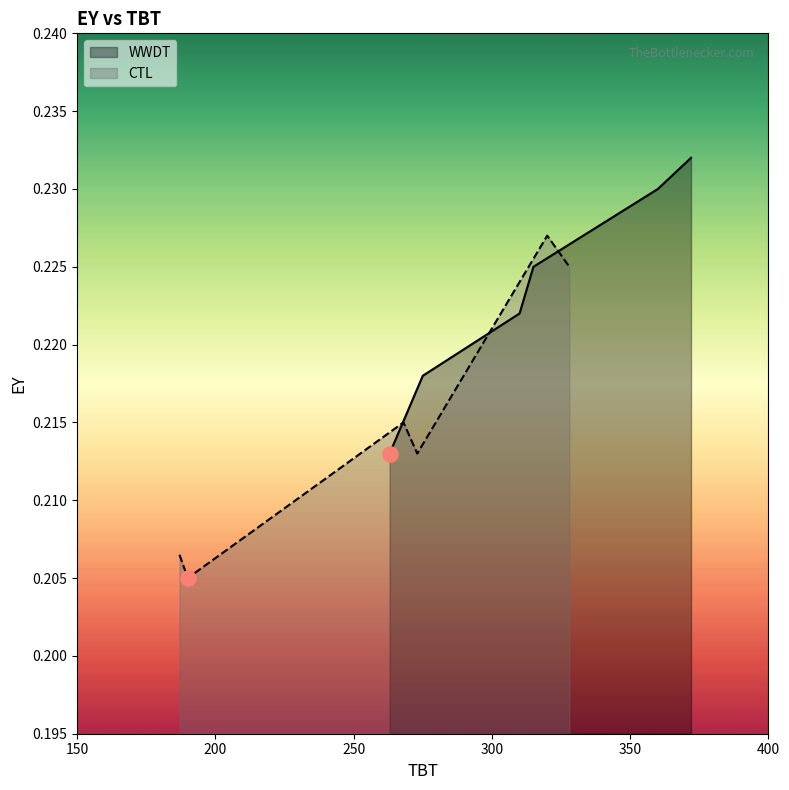

Which series contains the lowest Y value?

CTL